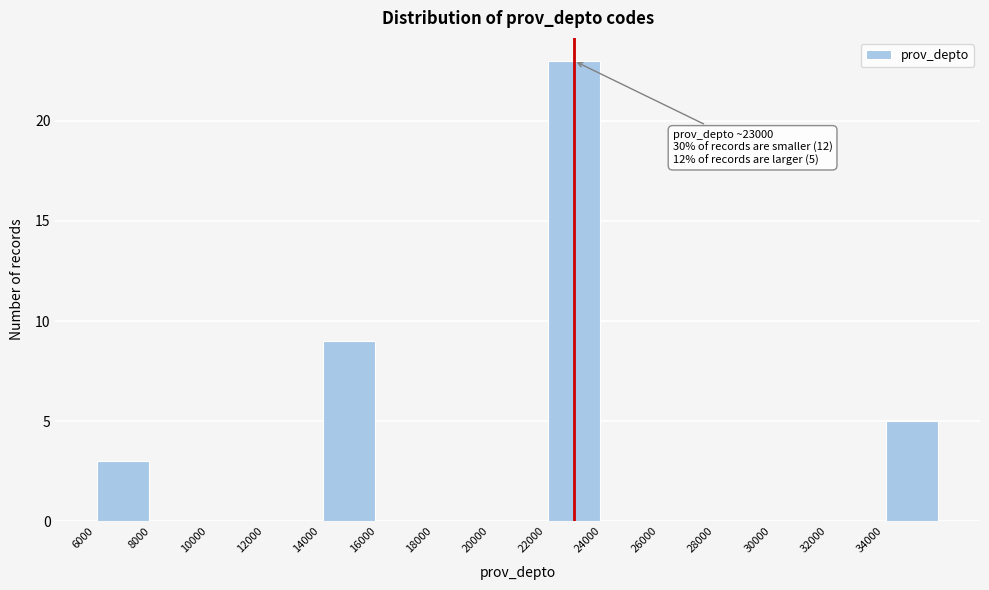

Over which range of the x-axis is the bar tallest?

22000 to 24000